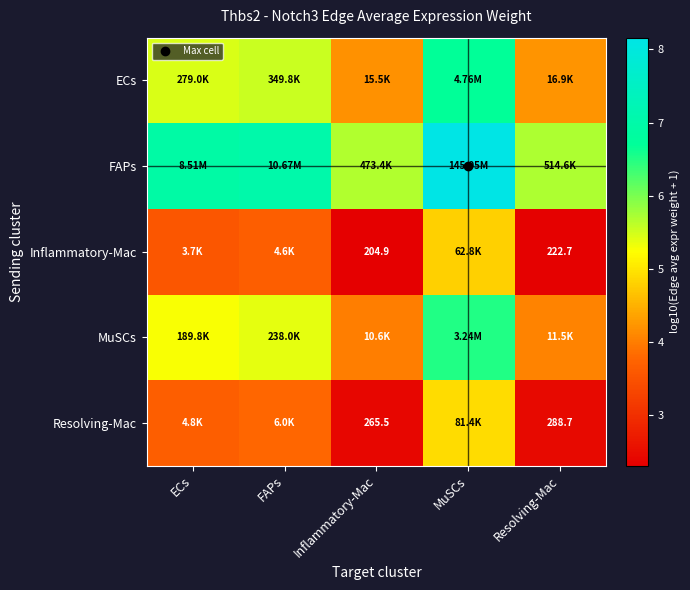

True or false: Resolving-Mac has a value of 2.5 at Resolving-Mac.

True